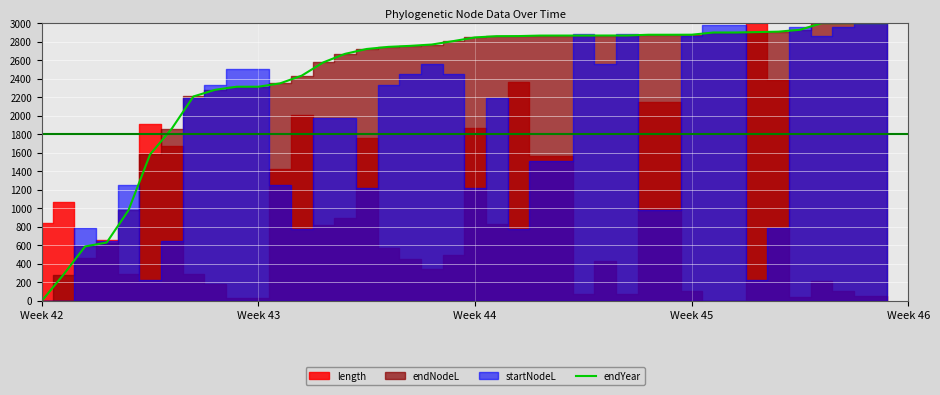

What is the highest value of the endYear series?

3000.0